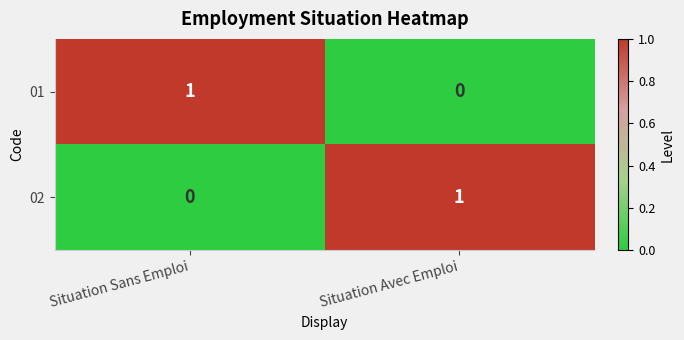

Is it true that 02 equals -1 at Situation Sans Emploi?

False